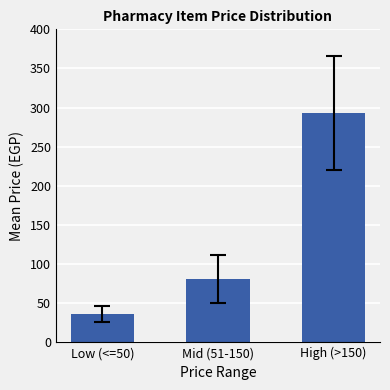

Reading left to right, what are all the values shown in this chart?

35.8	80.8	293.2